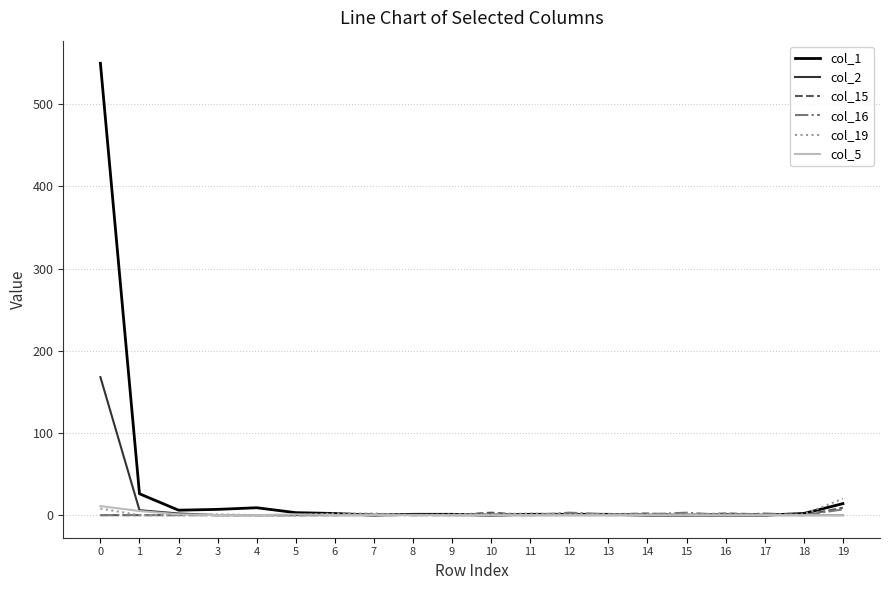

Which series has the widest spread of values?

col_1